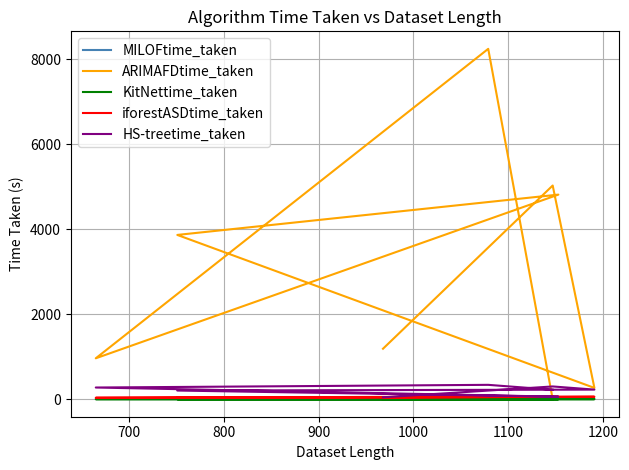

What is the spread (max minus min) of values at 1000?

4814.9